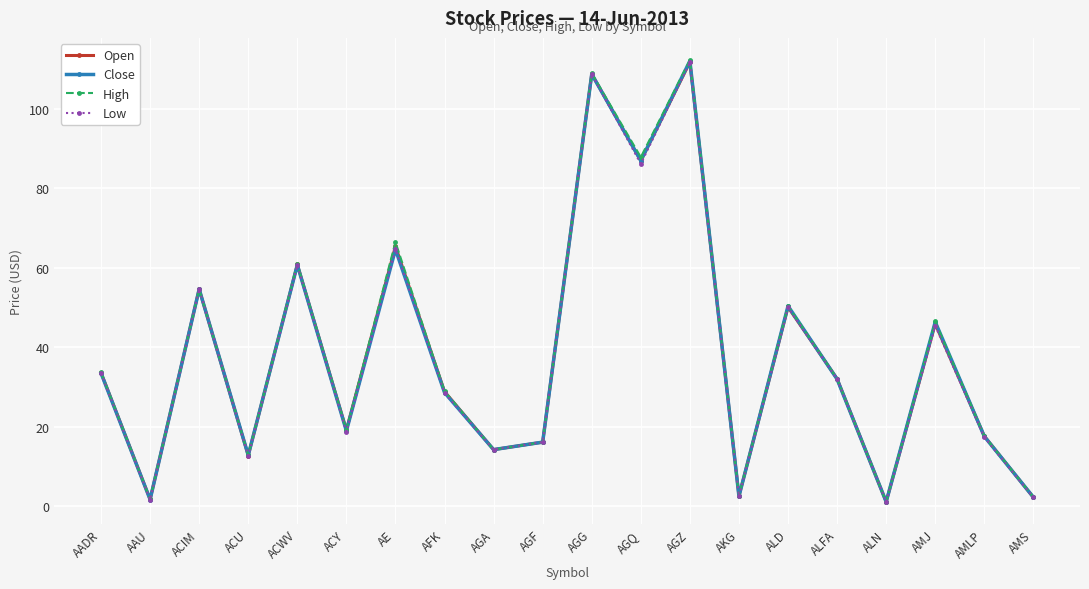

What is the highest value of the Close series?

112.1